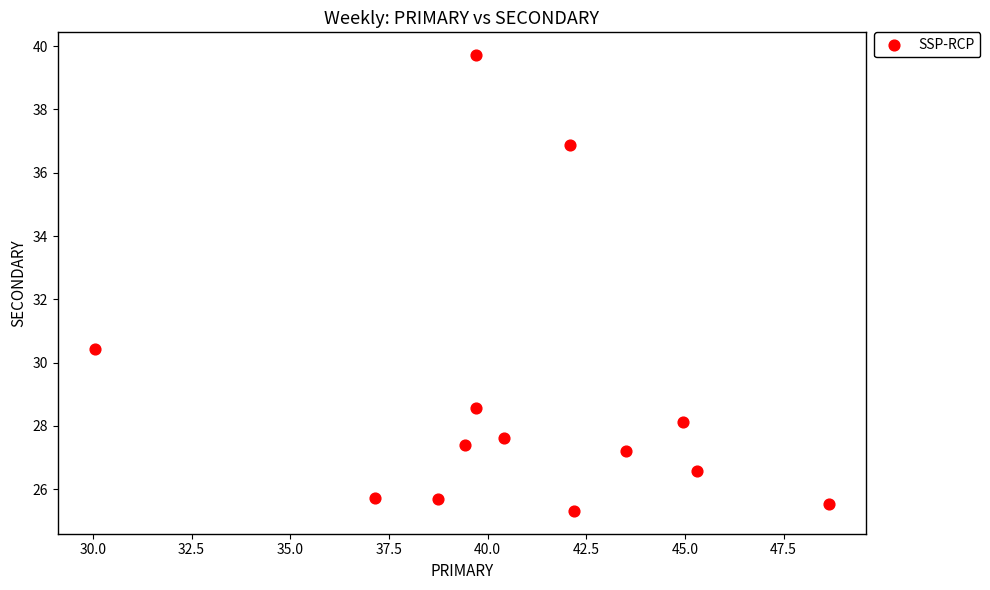

What is the range of Y values (max minus min)?

14.4